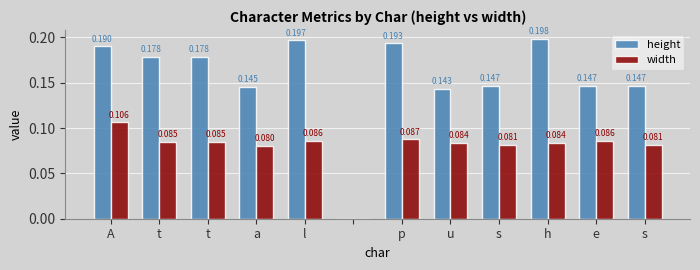

How many groups of bars are there?

12